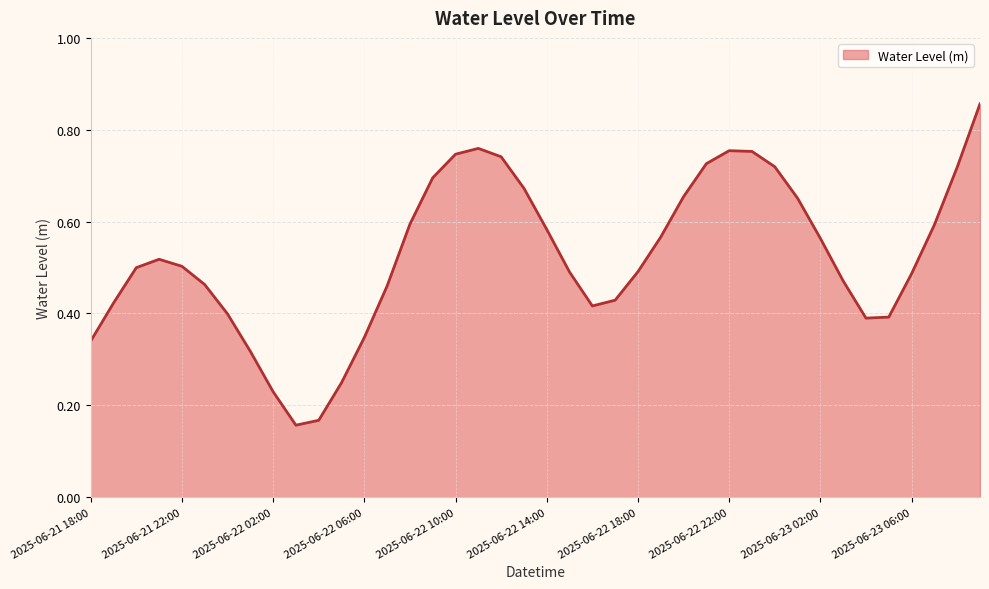

How many lines are shown in the chart?

1